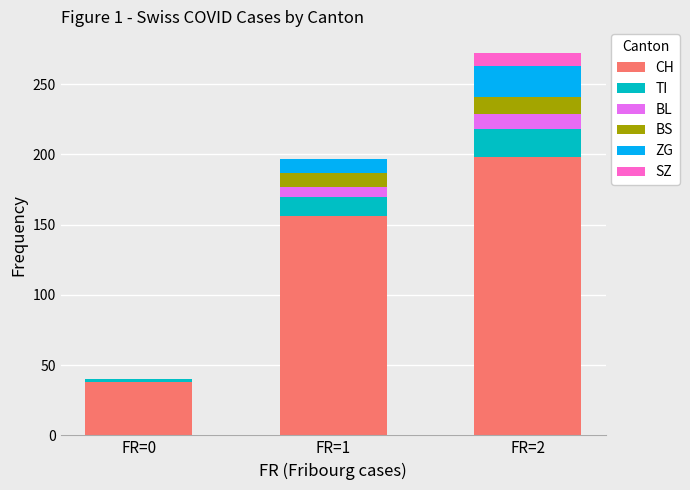

What is the highest value of the CH series?

198